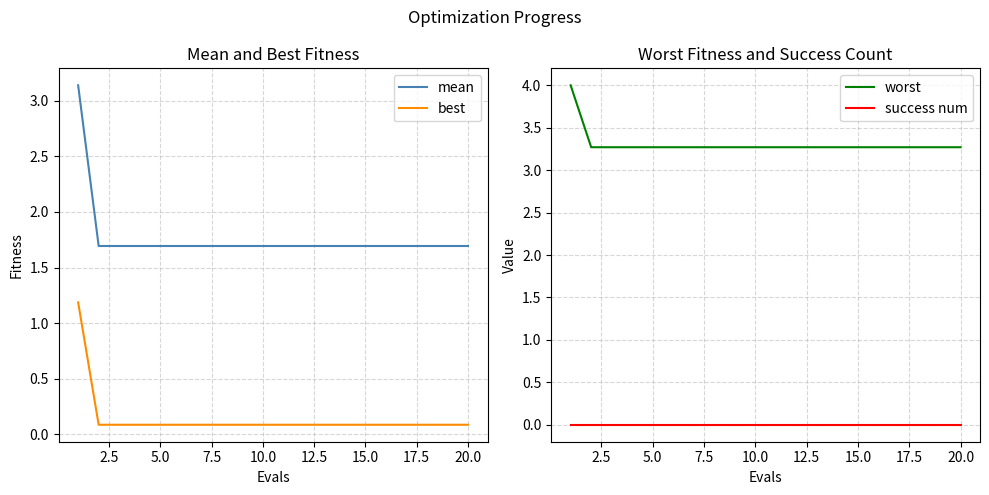

True or false: mean and best cross at least once.

False